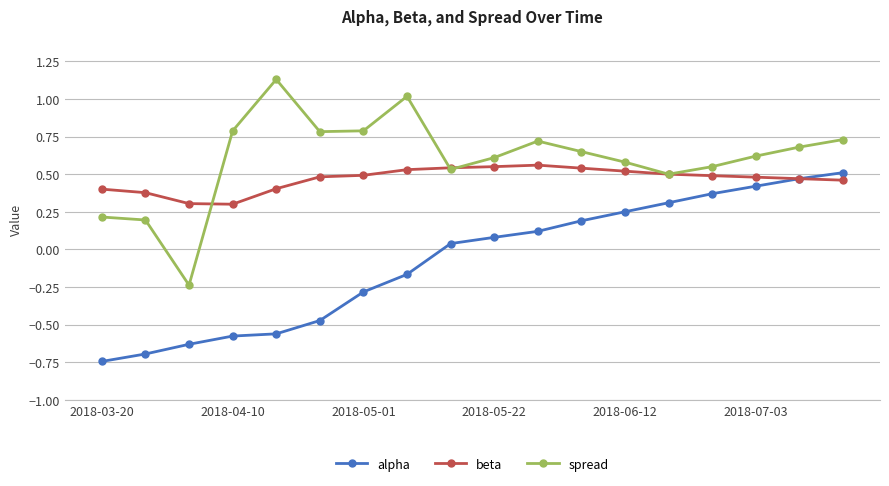

In spread, how many points are lower than both neighbors (excluding endpoints)?

4